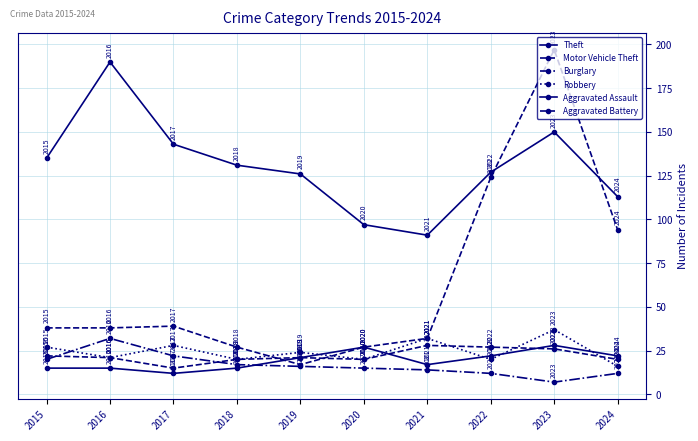

Which series has the largest total across all categories?

Theft